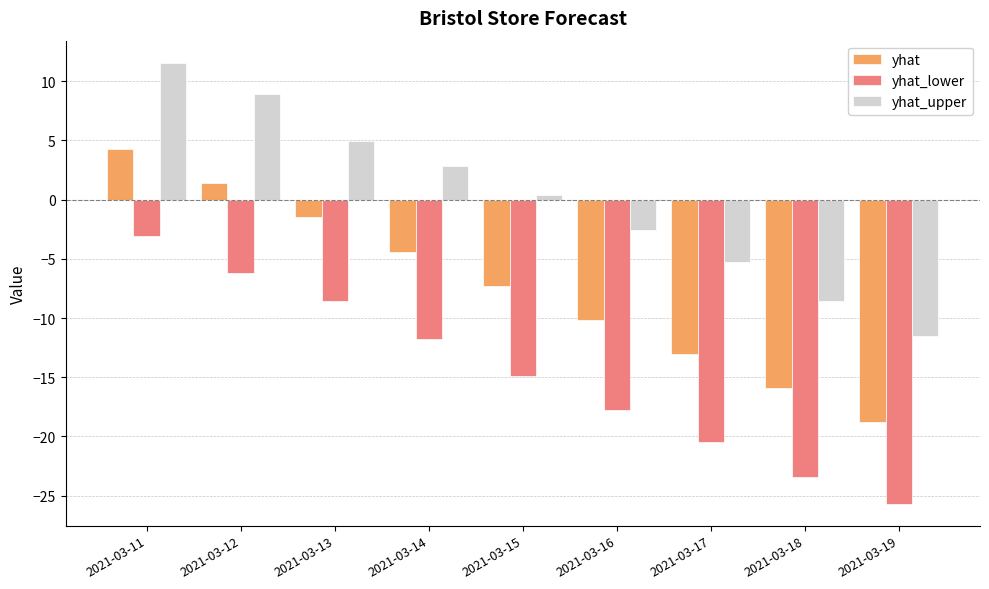

Which series has the largest range (max minus min)?

yhat_upper